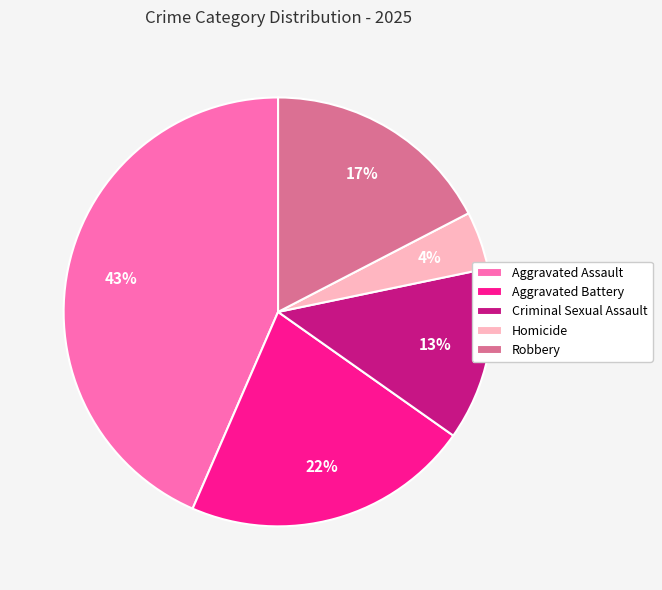

What is the ratio of the value at Criminal Sexual Assault to the value at Aggravated Assault?

0.3